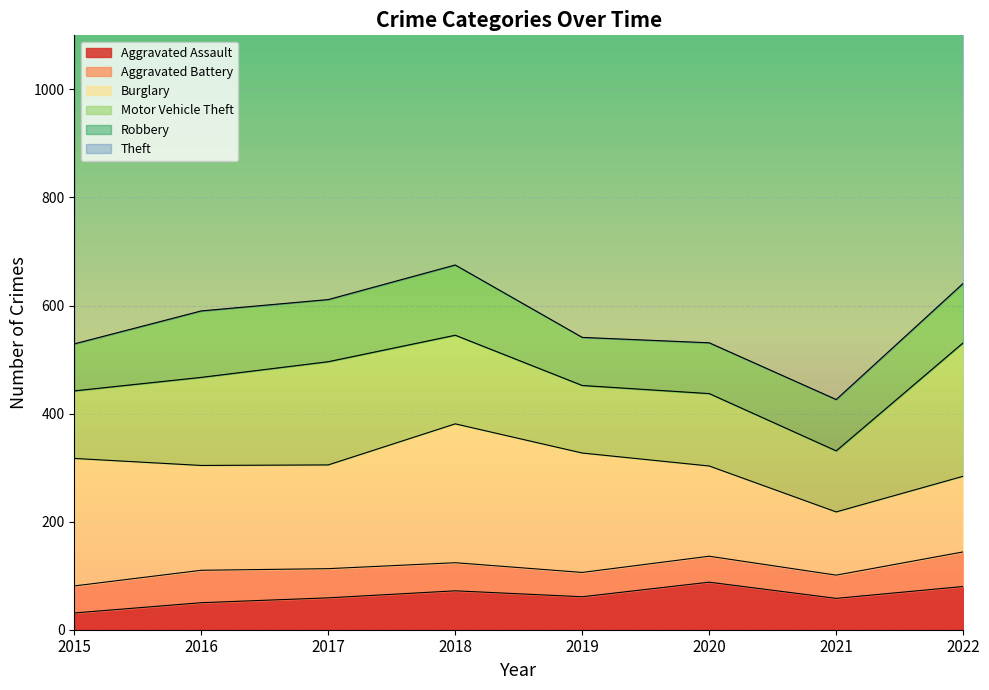

Rank the categories by Aggravated Assault value from lowest to highest.

2015, 2016, 2021, 2017, 2019, 2018, 2022, 2020